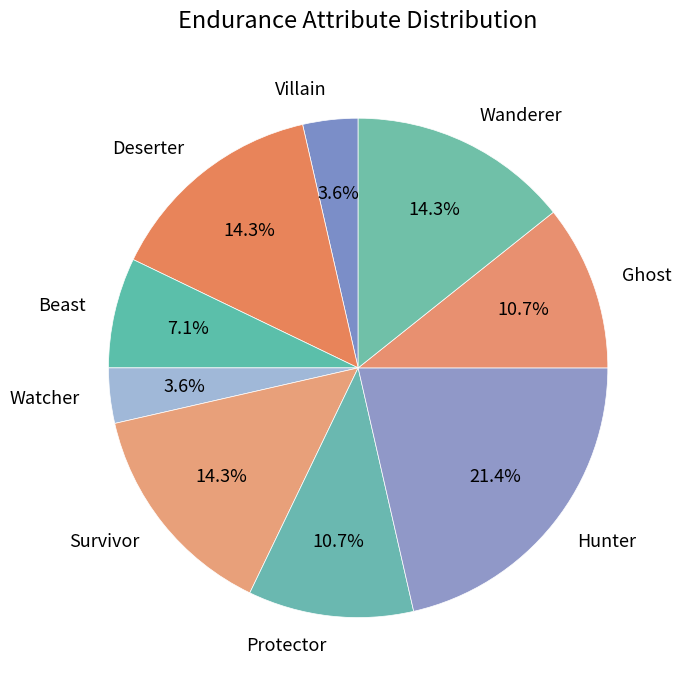

Combined, do Wanderer and Deserter account for over 50%?

No